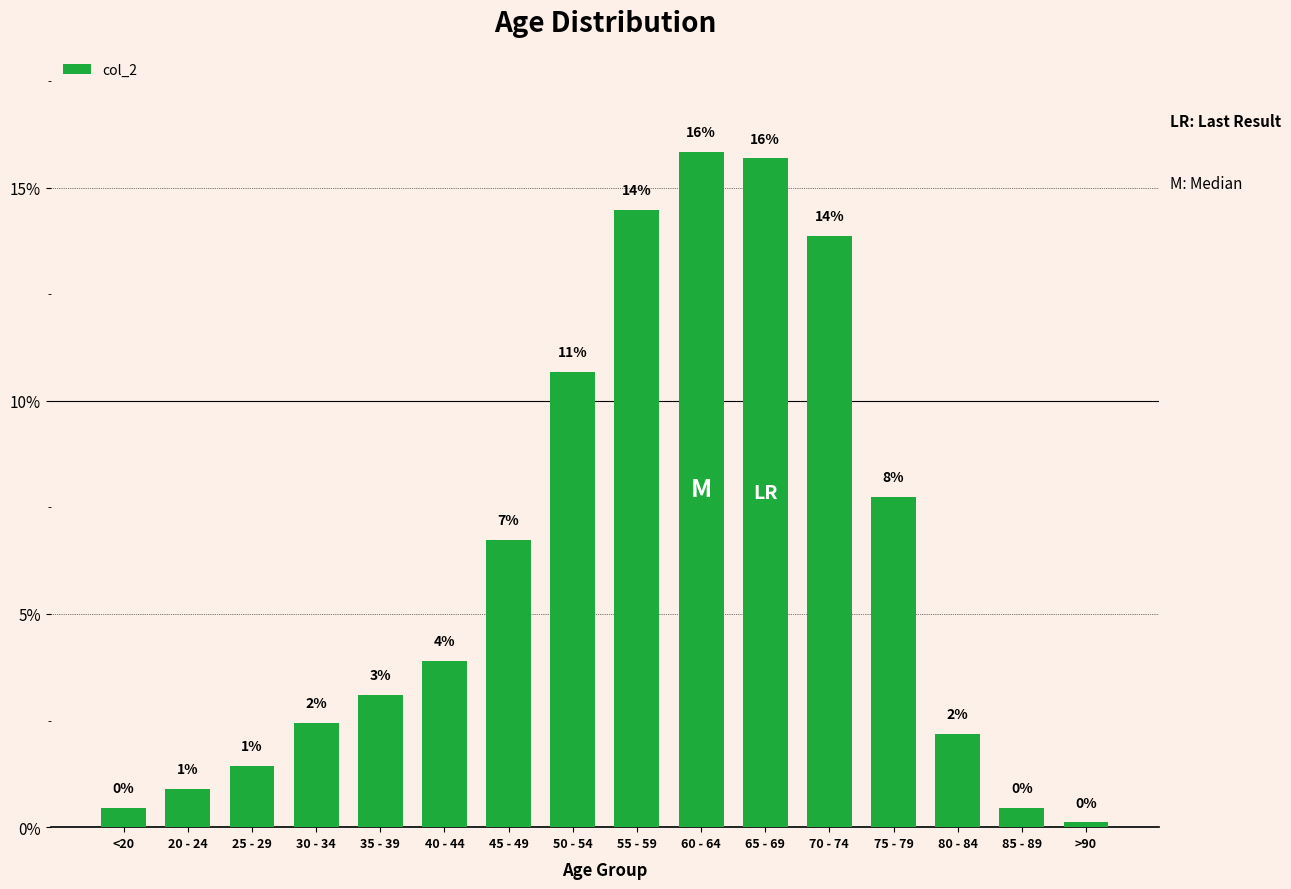

What is the sum of the values at 45 - 49 and 50 - 54?

17.4